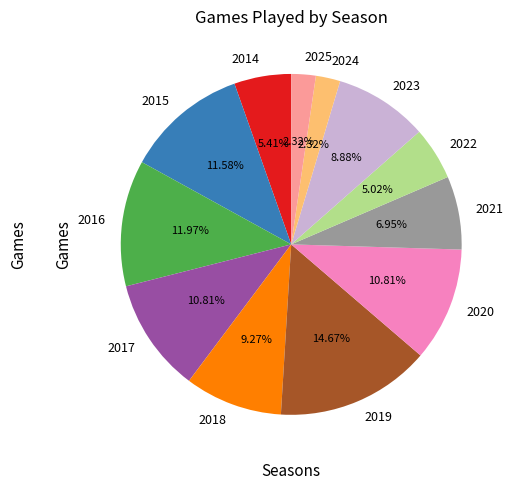

To the nearest percent, what percentage of the pie is 2017?

11%